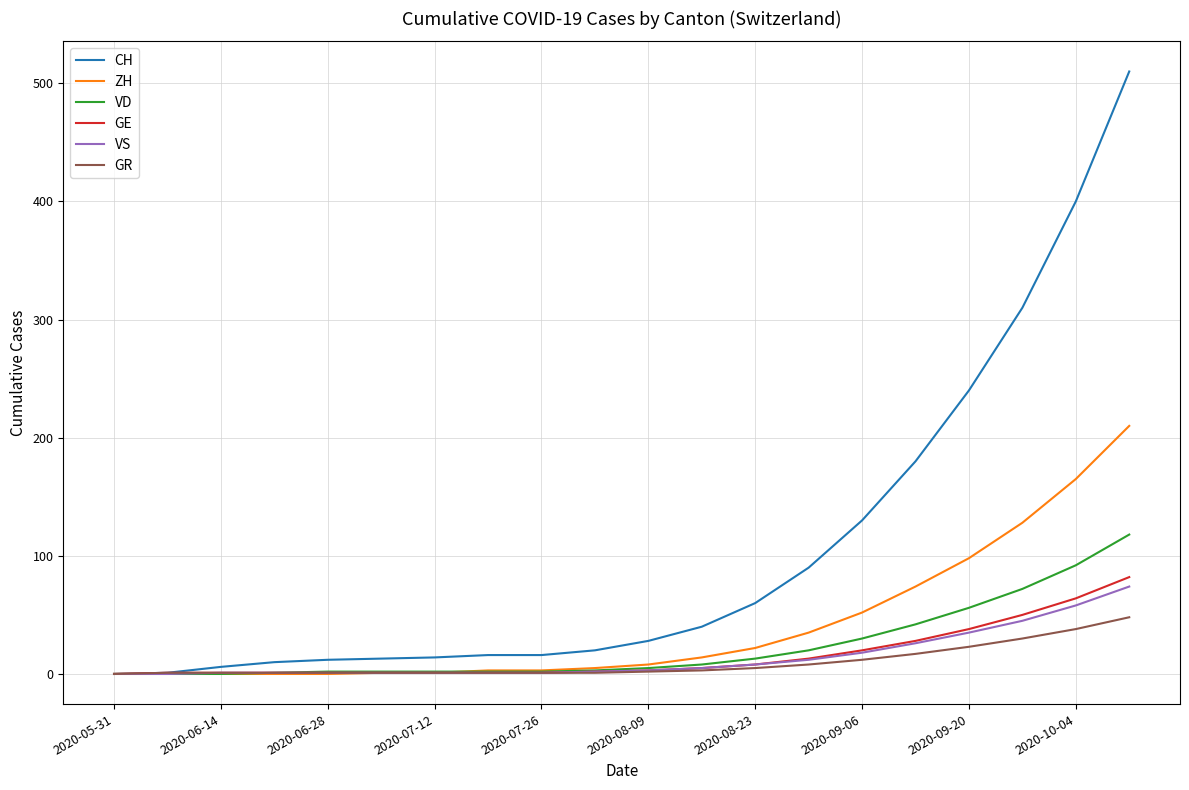

Which series has the largest total across all categories?

CH